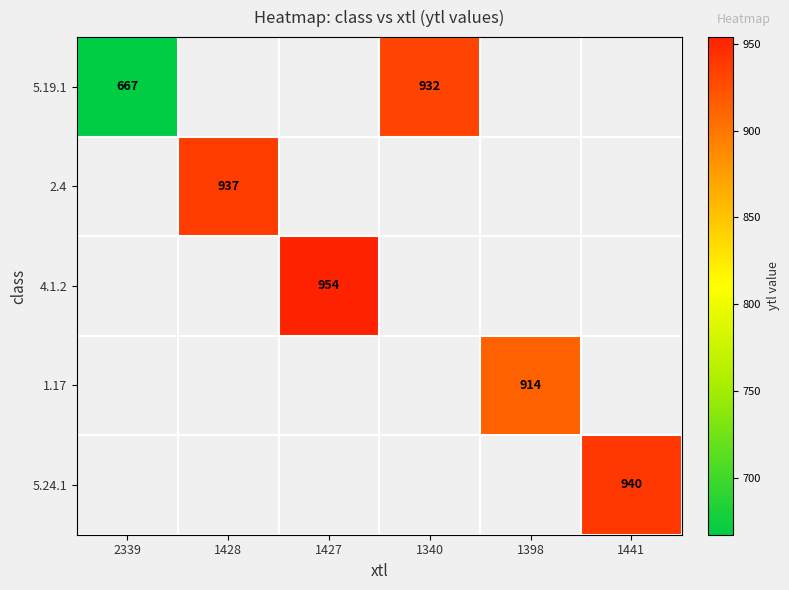

True or false: 5.24.1 has a value of 940 at 1441.

True